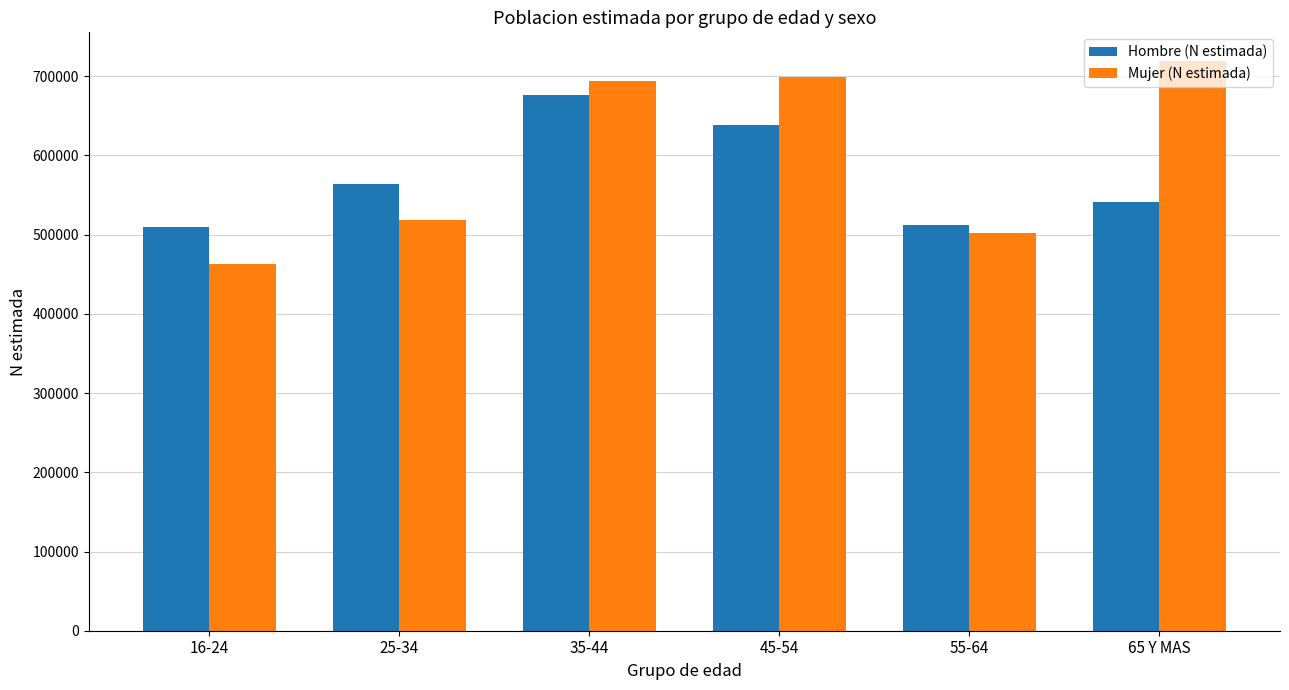

At 25-34, list the series in order from smallest to largest.

Mujer (N estimada), Hombre (N estimada)